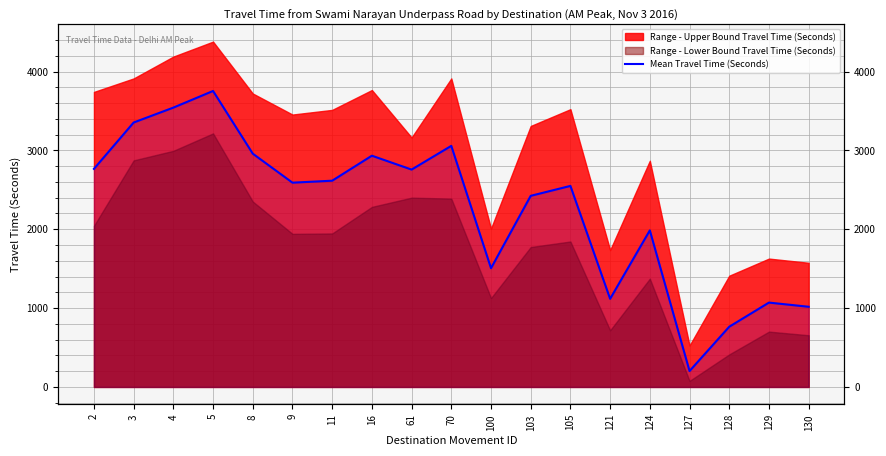

True or false: the data has more than 0 interior local peaks.

True